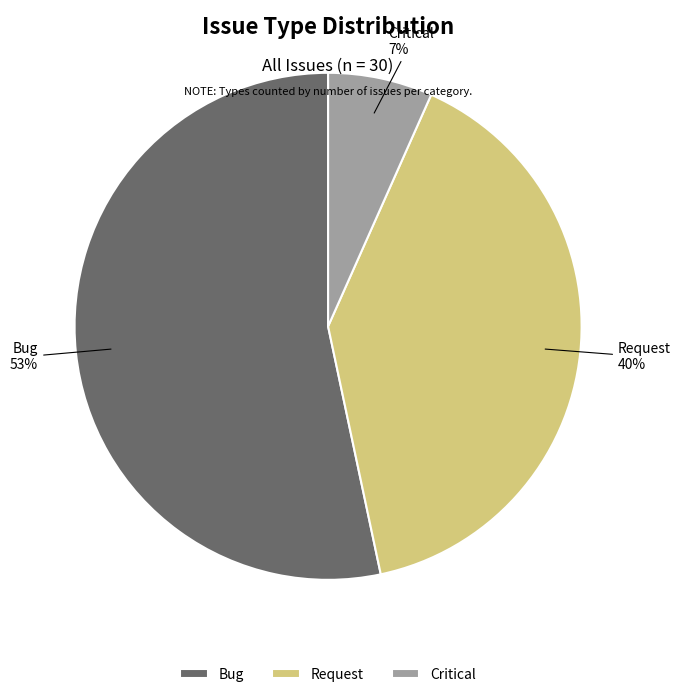

How many segments does this pie chart have?

3